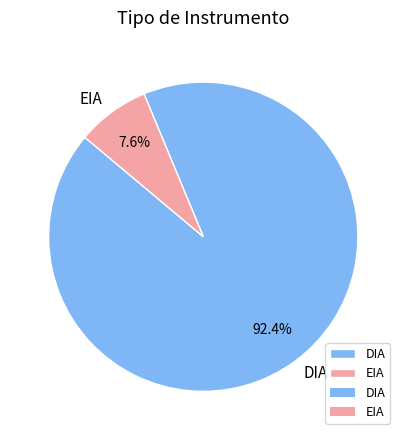

Which slice is the smallest?

EIA